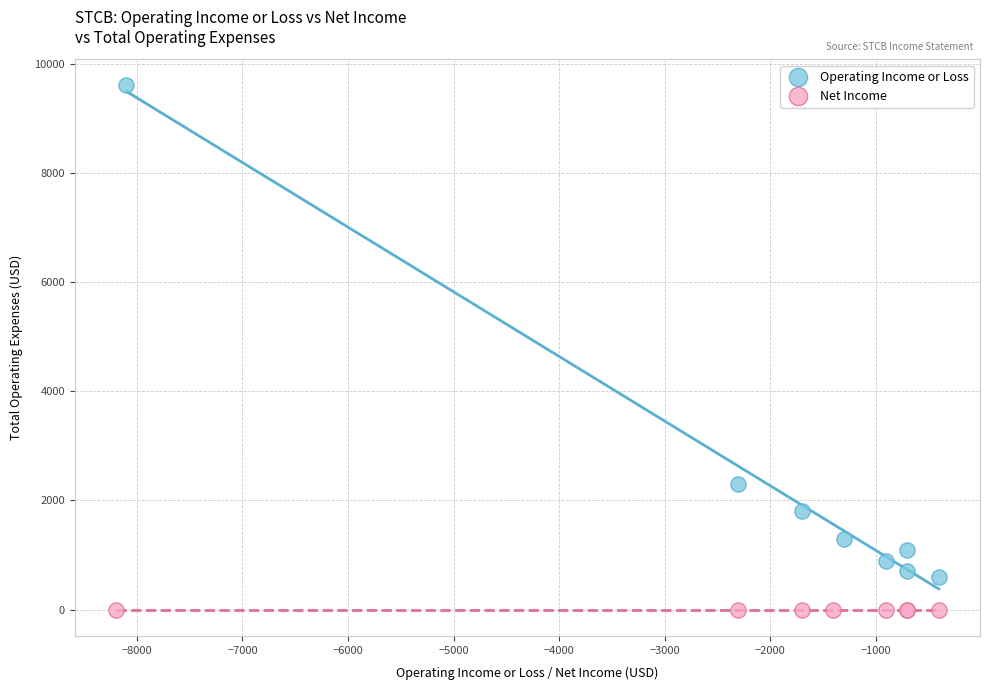

Which series reaches the maximum Y coordinate?

Operating Income or Loss